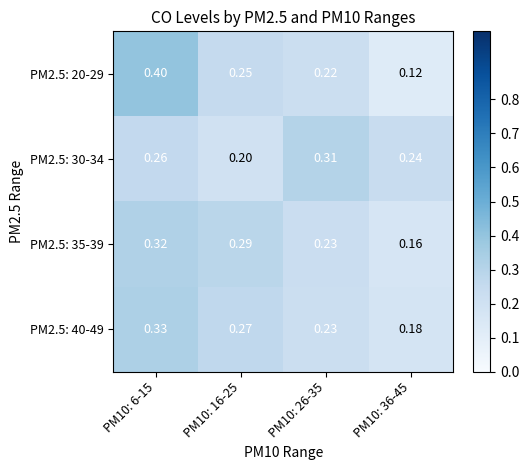

Is the value of PM2.5: 20-29 at PM10: 16-25 greater than the value of PM2.5: 35-39 at PM10: 16-25?

No